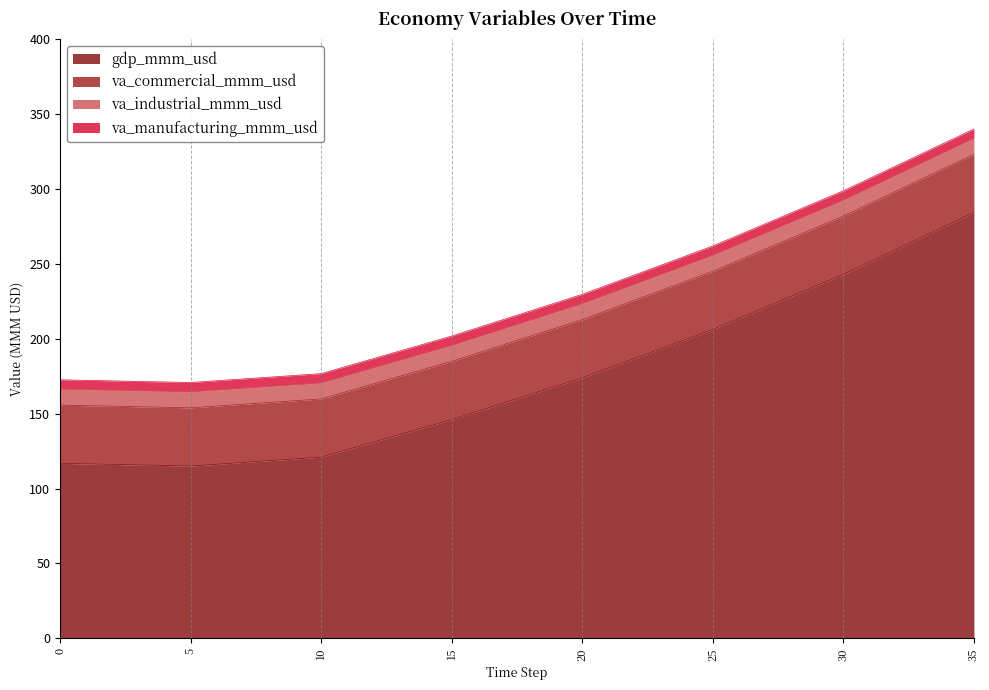

In gdp_mmm_usd, how many points are lower than both neighbors (excluding endpoints)?

1